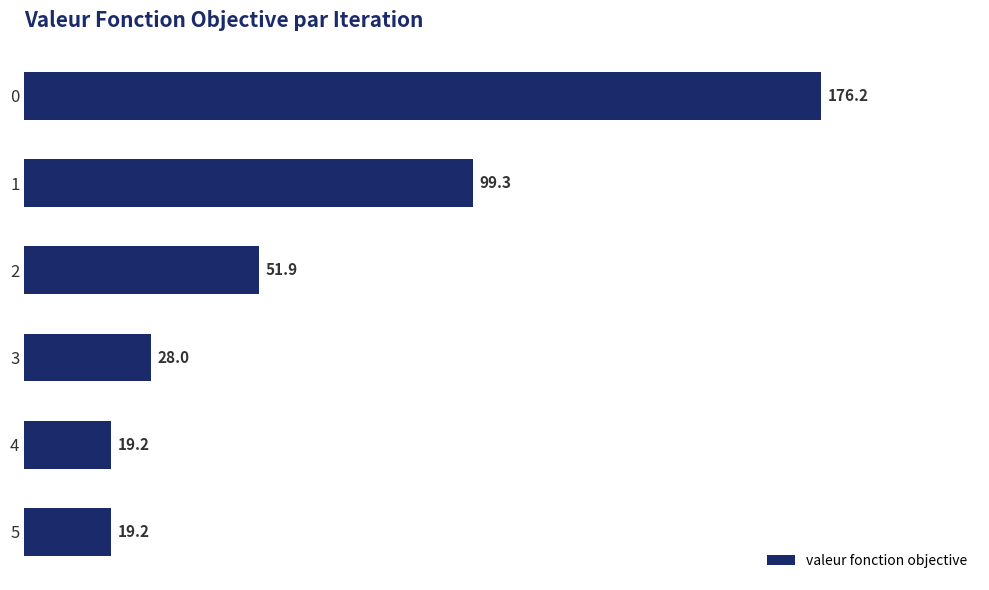

True or false: the data shows 170.5 at 1.

False